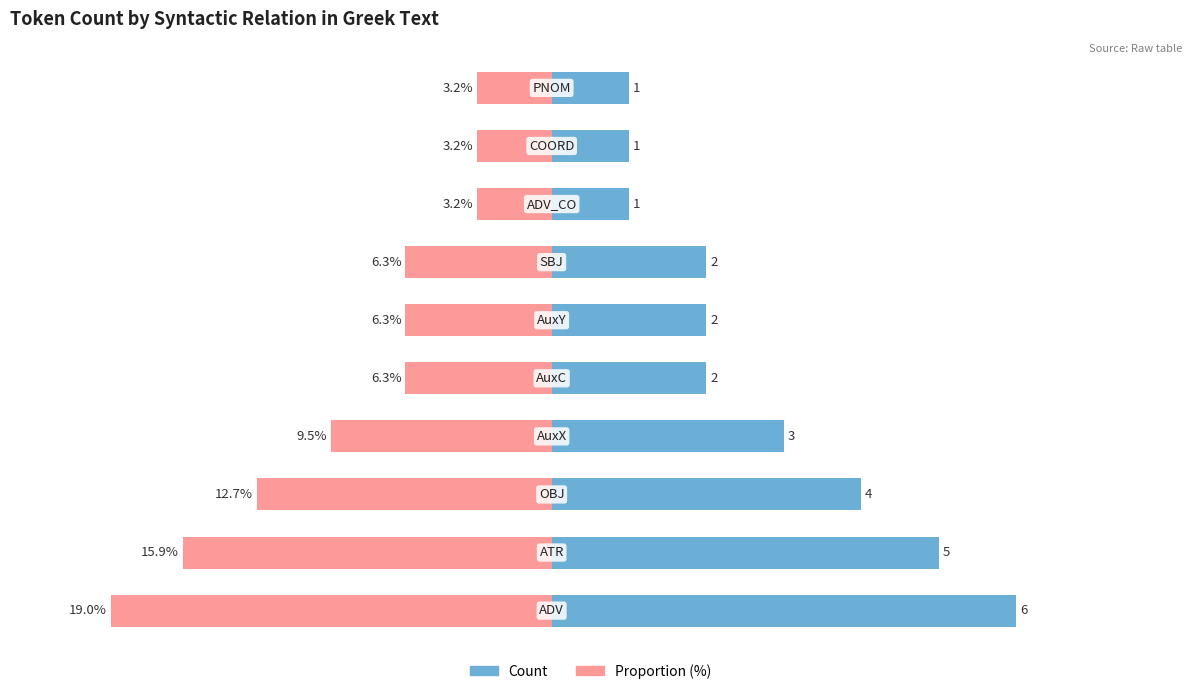

Are the bars horizontal?

Yes